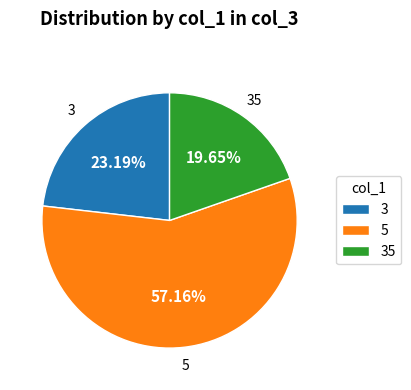

Is there a majority slice in this chart?

Yes